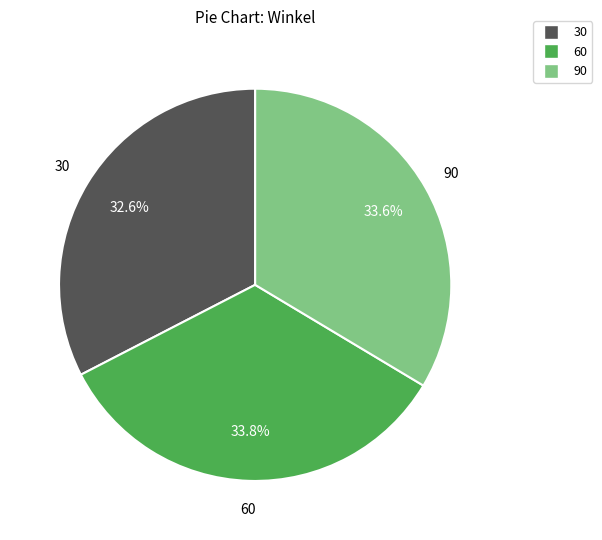

What is the smallest slice in the pie chart?

30